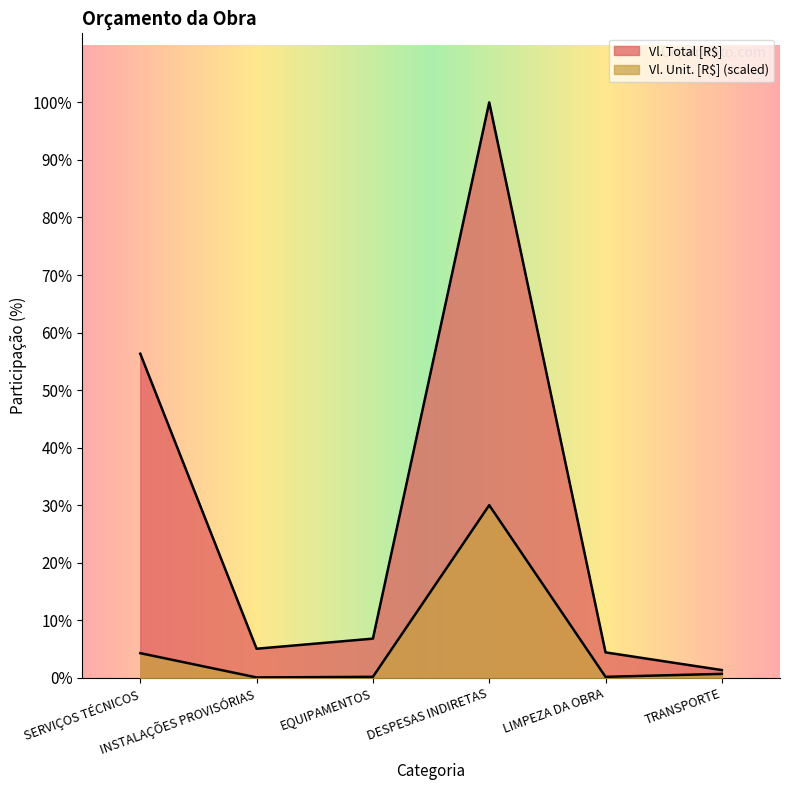

Where does the Vl. Total [R$] series first go above 12936?

SERVIÇOS TÉCNICOS